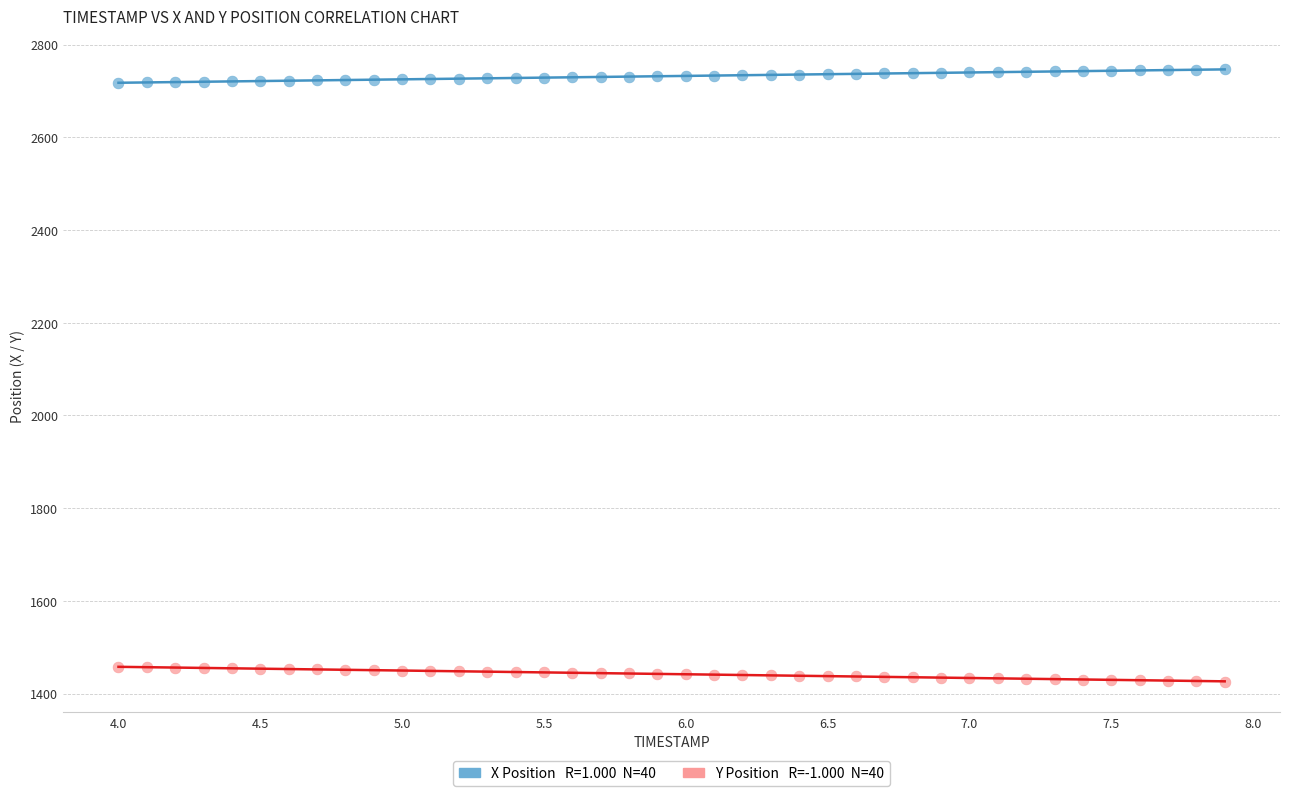

Across all data points, what is the range of X values (max minus min)?

3.9